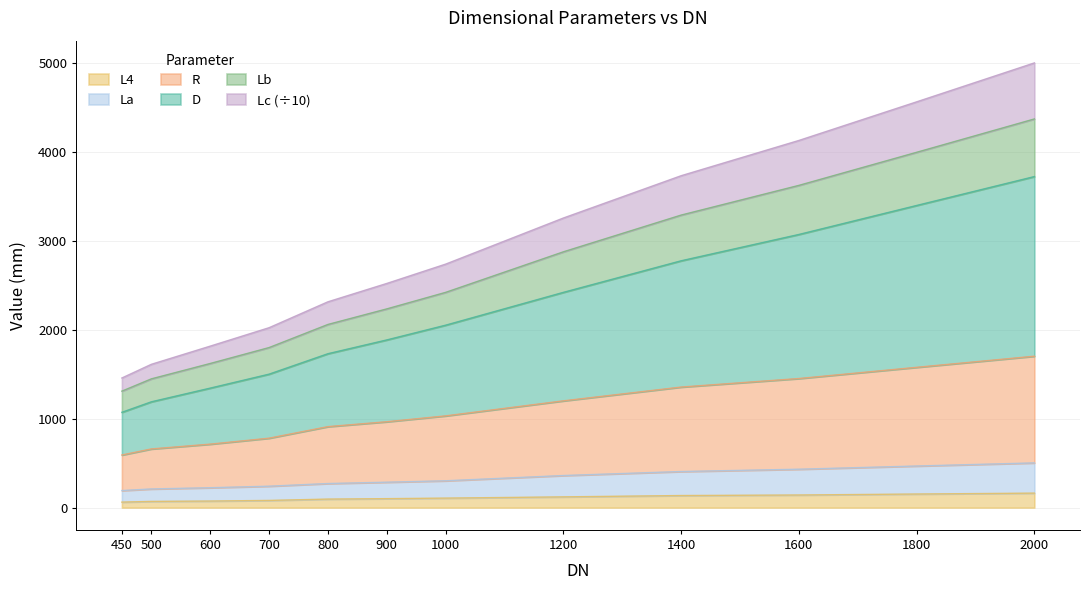

True or false: D and Lc cross at least once.

False